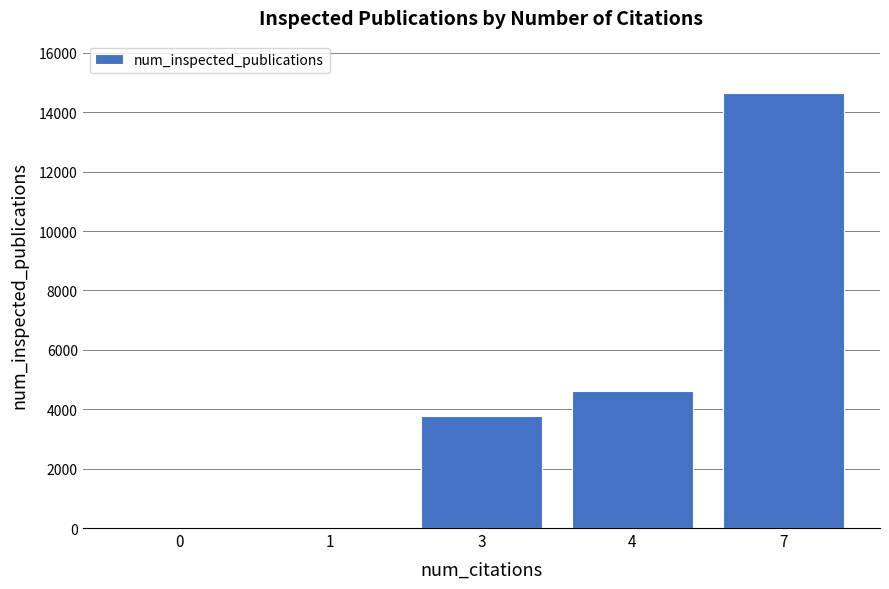

What is the change in value from 3 to 7?

+10895